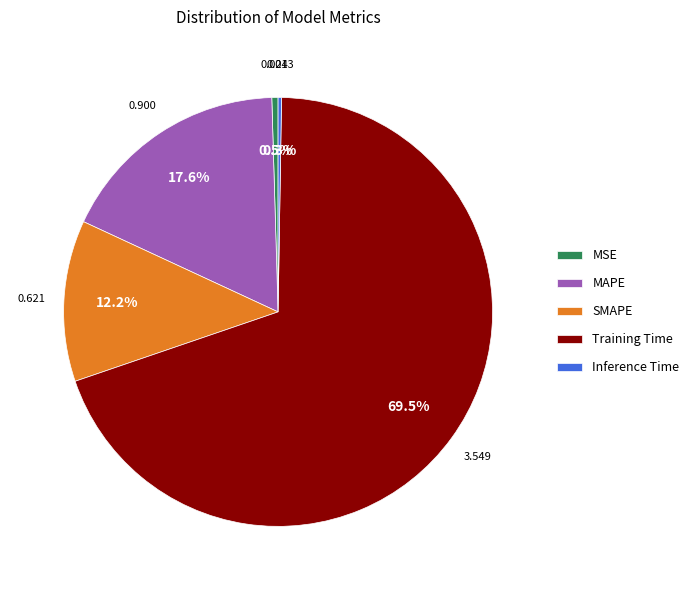

What is the largest slice in the pie chart?

Training Time